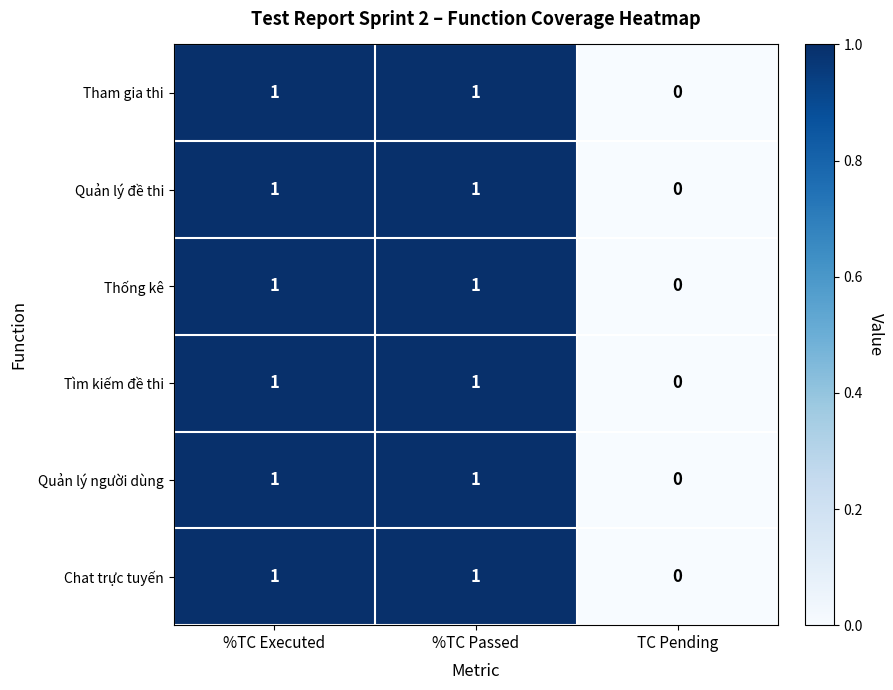

Which category has the lowest value in the Quản lý người dùng series?

TC Pending